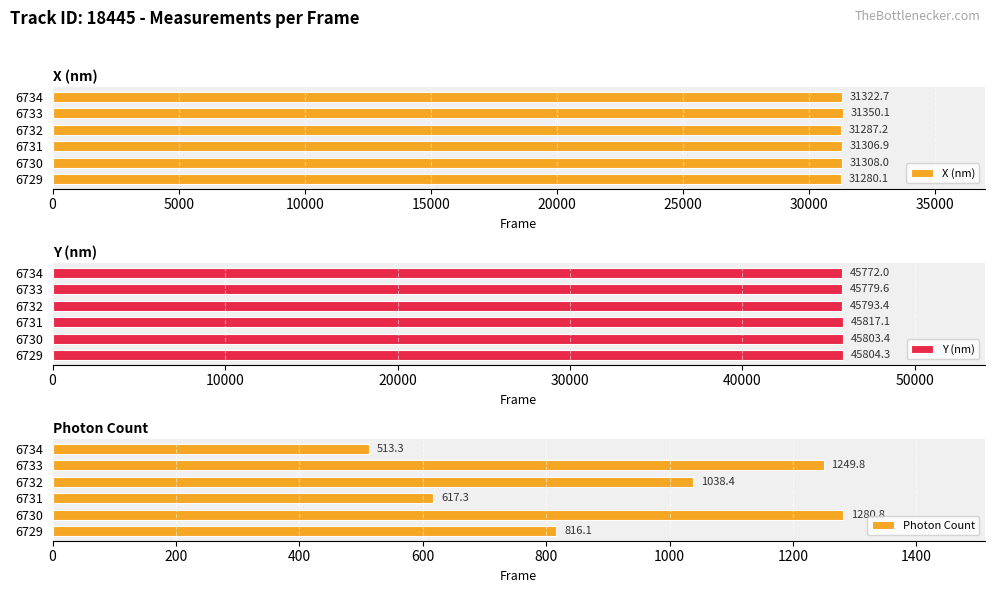

What is the difference between the second highest and second lowest values in the X (nm) series?

35.5